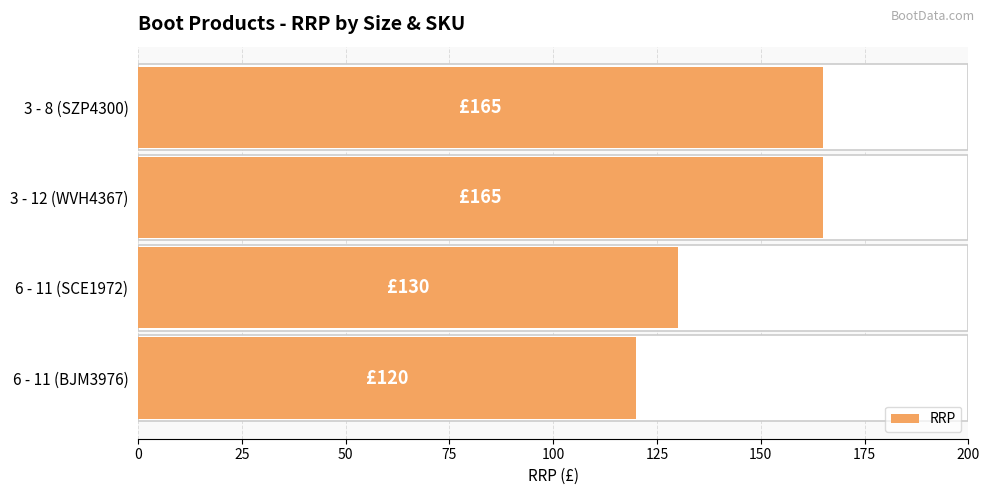

Reading left to right, what are all the values shown in this chart?

0=120	25=130	50=165	75=165